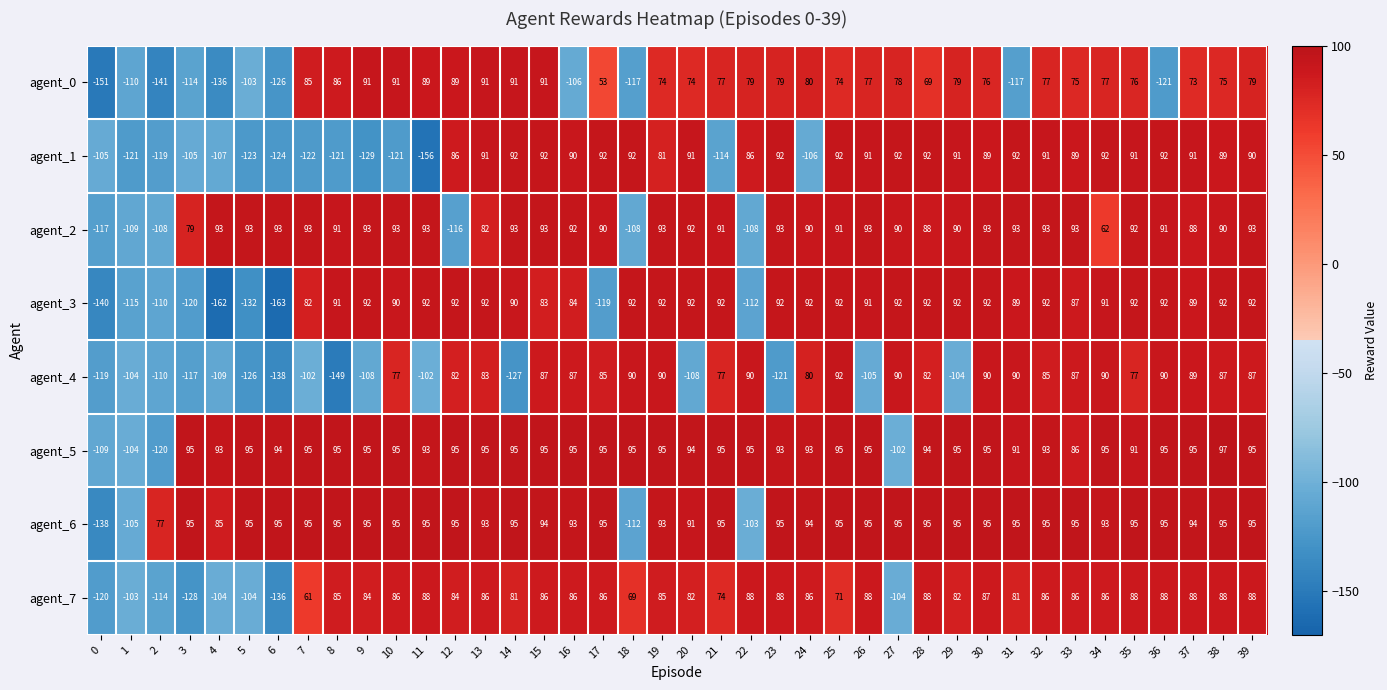

What is the difference between the maximum and minimum values in the agent_5 series?

217